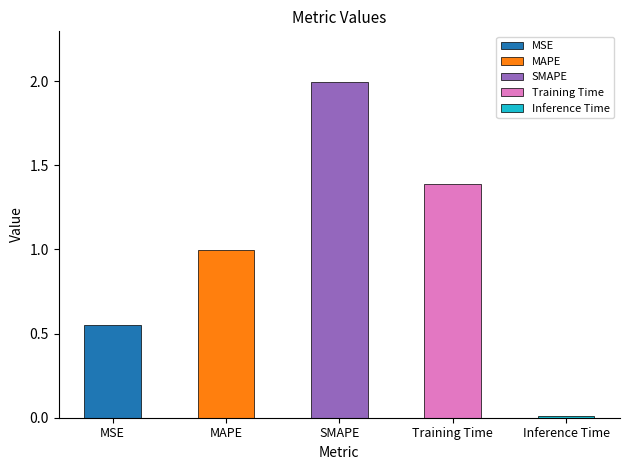

Read the value at MSE.

0.5